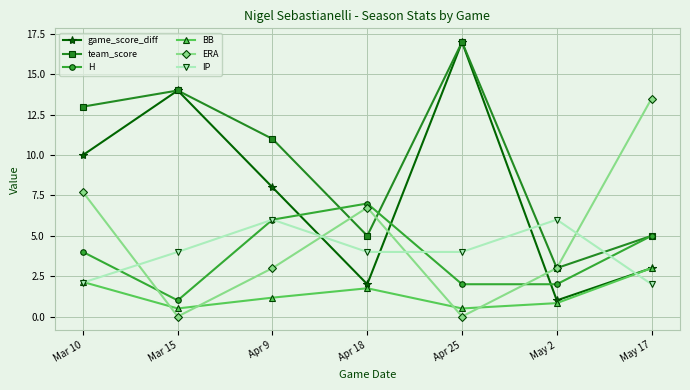

What is the lowest value of the H series?

1.0